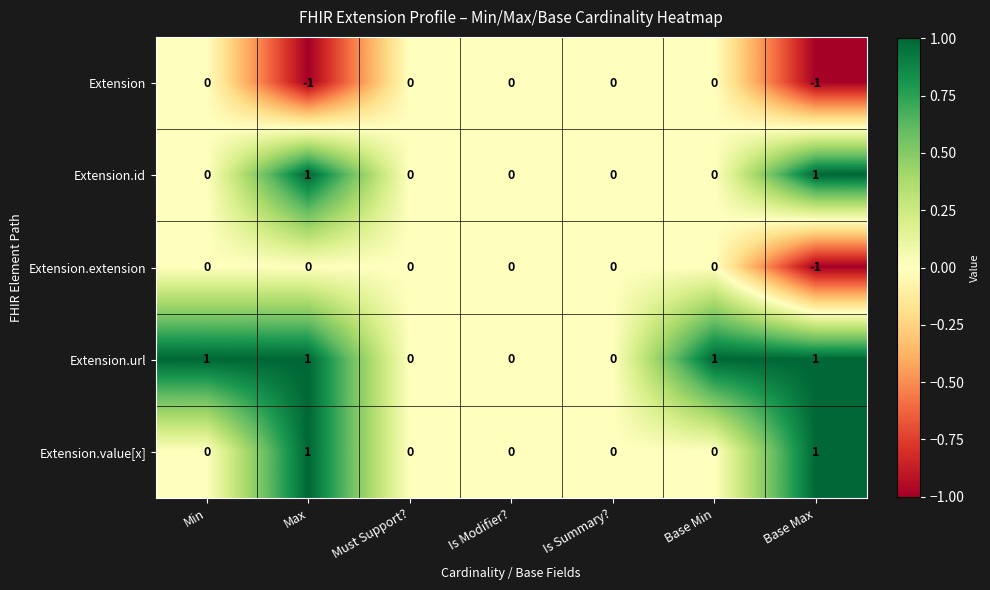

True or false: Extension.extension has a value of 0 at Base Max.

False